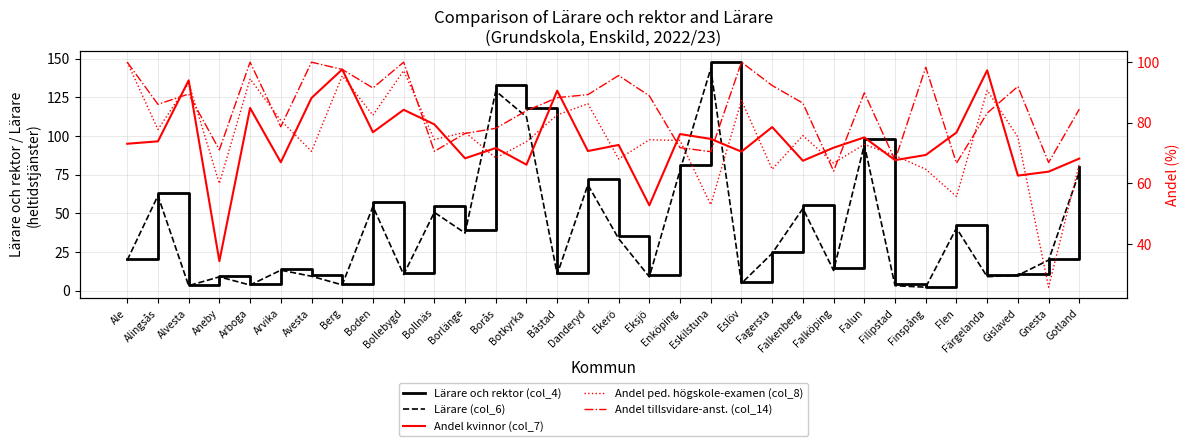

Is the value of Andel ped. högskole-examen (col_8) at Bollnäs greater than the value of Andel tillsvidare-anst. (col_14) at Arvika?

No